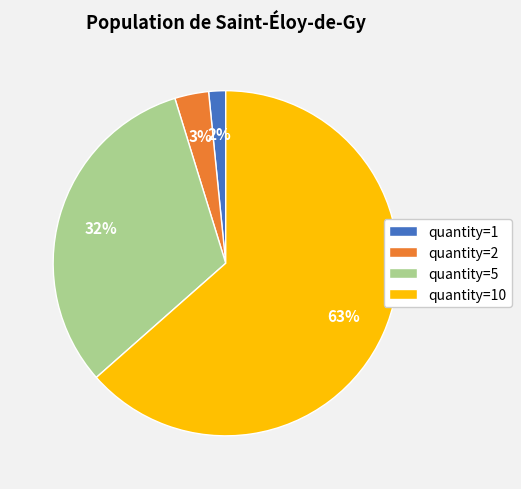

To the nearest percent, what is the difference between the quantity=10 and quantity=2 slice percentages?

60%